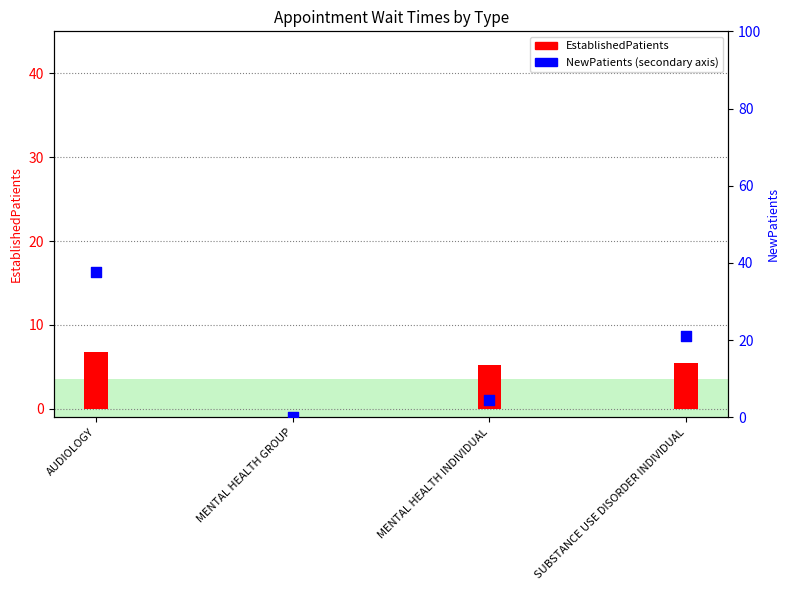

Which series contains the highest Y value?

NewPatients